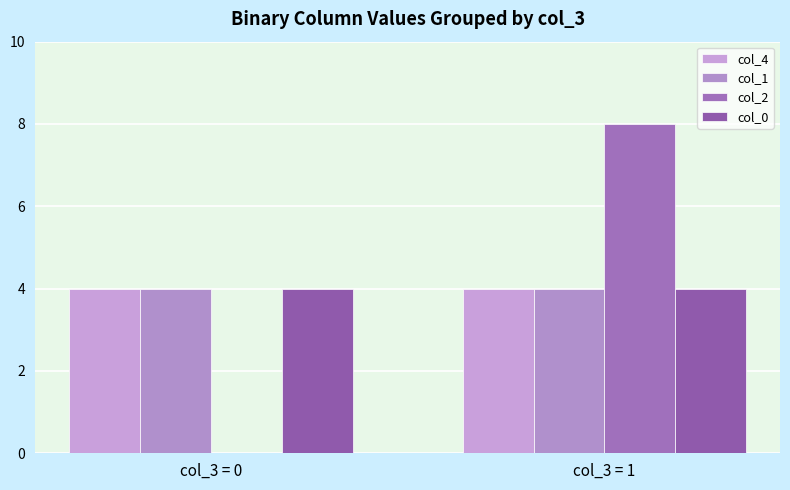

Reading left to right, what are all the values shown in this chart?

col_4: col_3 = 0=4	col_3 = 1=4
col_1: col_3 = 0=4	col_3 = 1=4
col_2: col_3 = 0=0	col_3 = 1=8
col_0: col_3 = 0=4	col_3 = 1=4